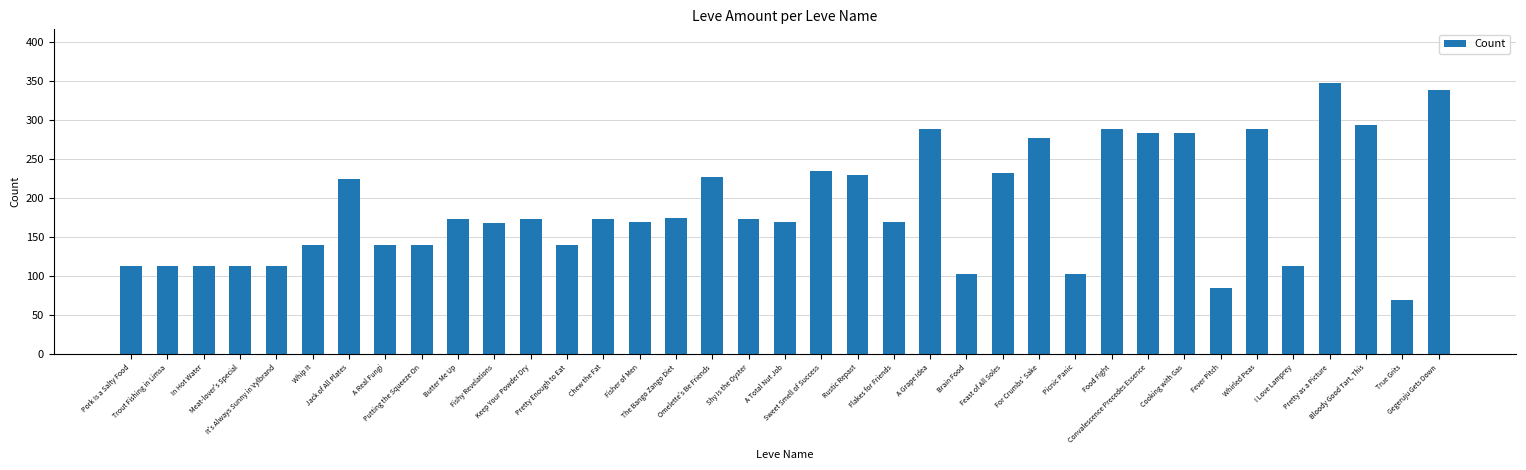

True or false: the data shows 288 at A Grape Idea.

True